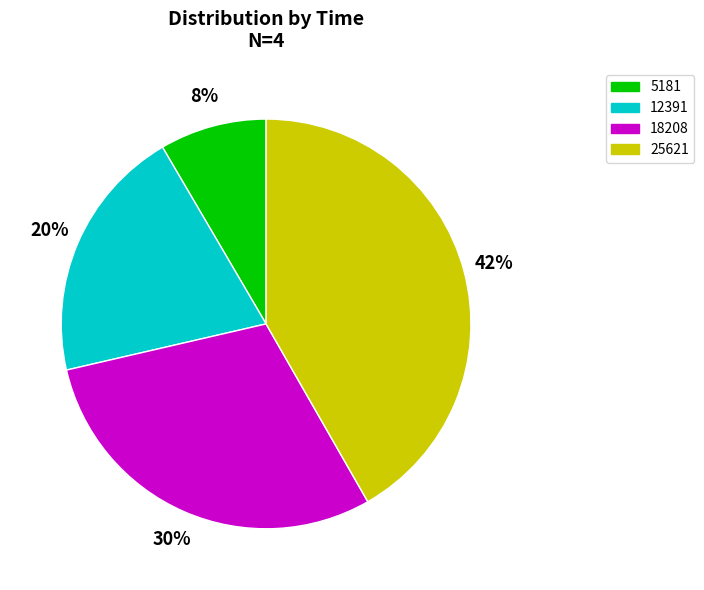

Which category has the biggest portion of the pie?

25621